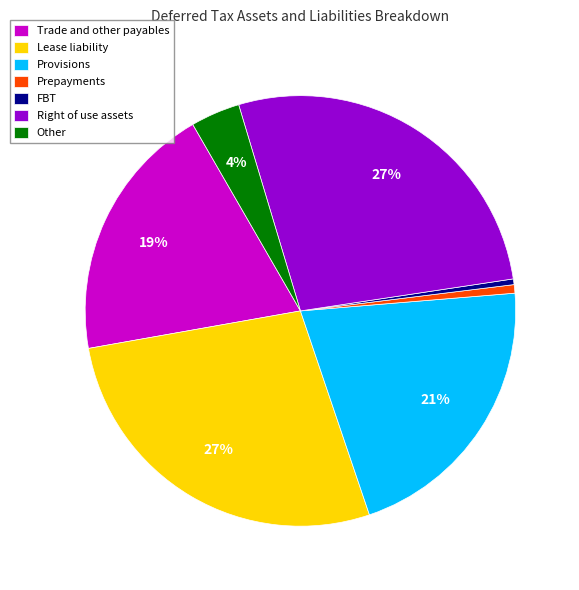

To the nearest percent, what is the combined percentage of Lease liability and Prepayments?

28%